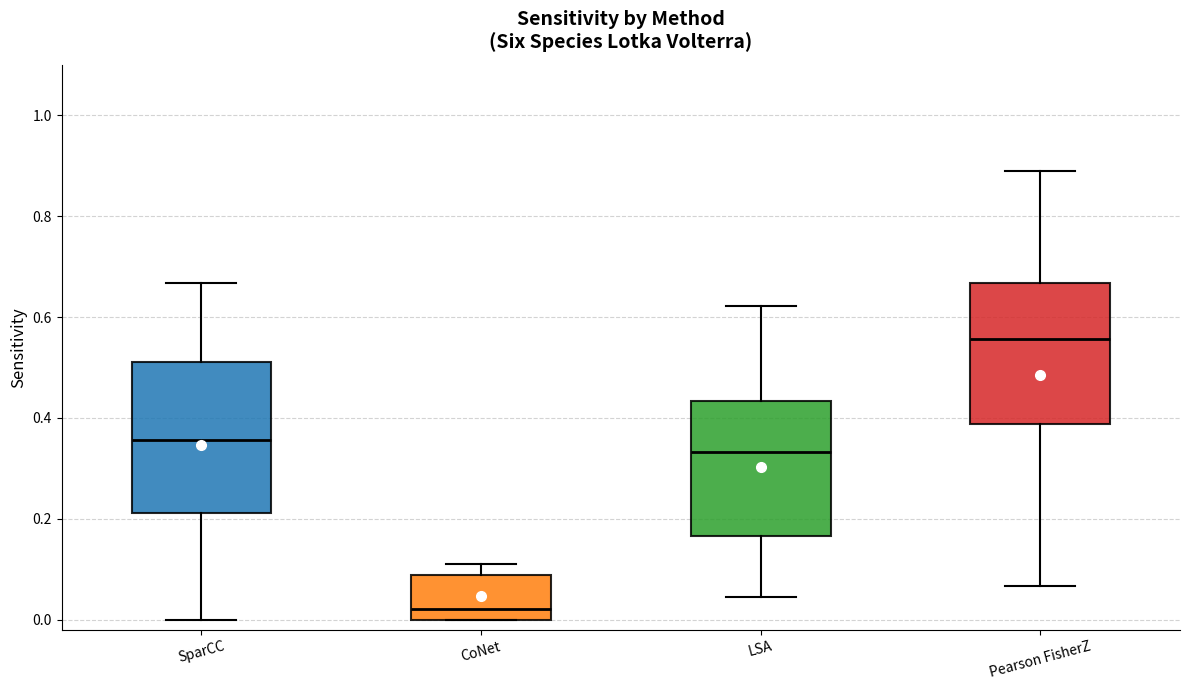

Where does the upper whisker of the box for CoNet end on the y-axis? The values are not printed on the chart, so give them approximately, as read against the axis.

0.12